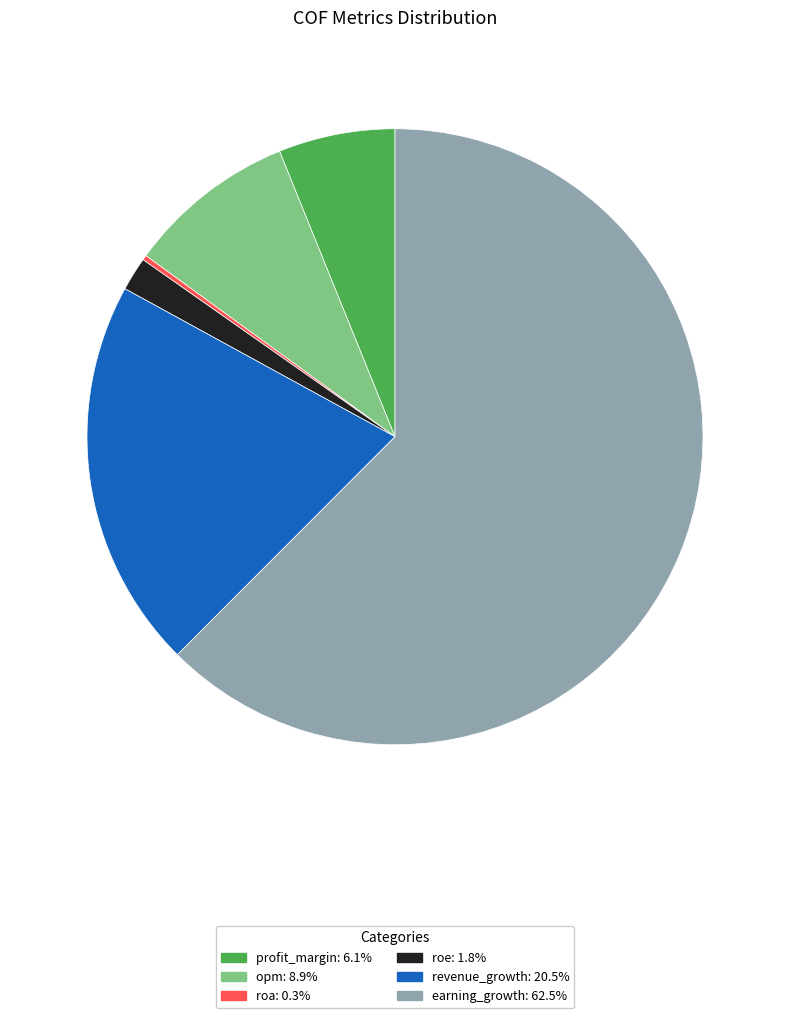

Do revenue_growth and opm together represent more than half of the pie?

No